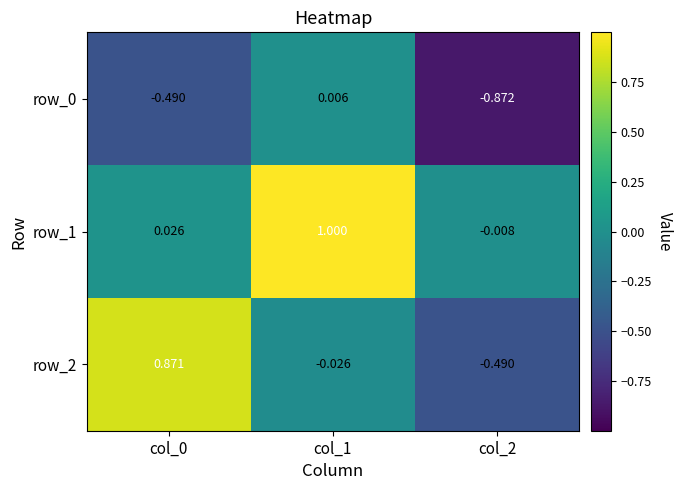

At how many categories does at least one series exceed 0?

2